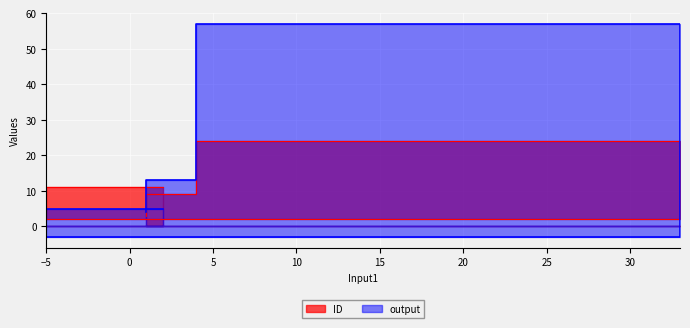

How many times do output and ID cross each other?

1